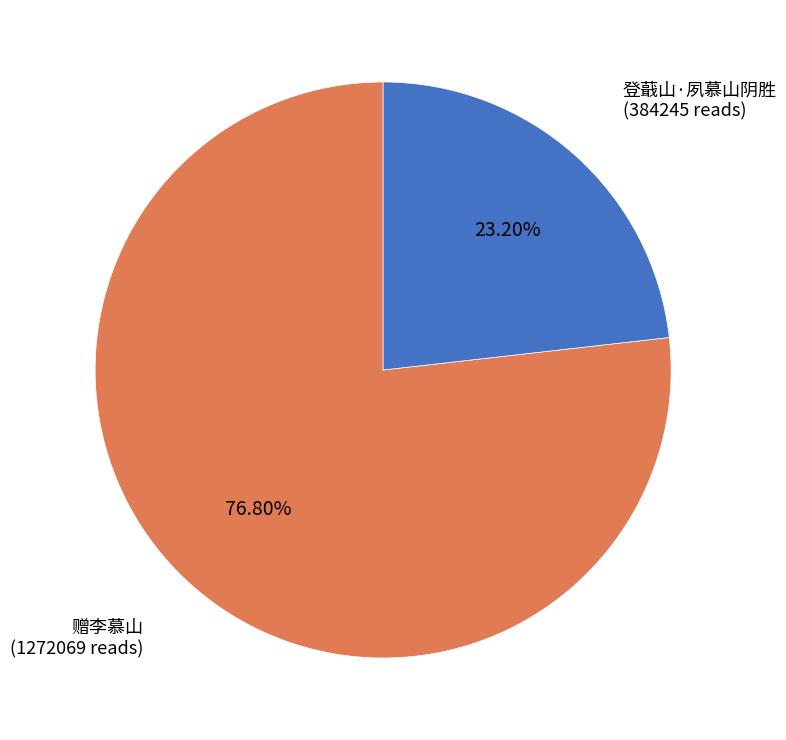

The 赠李慕山 slice represents 31% of the pie. True or false?

False